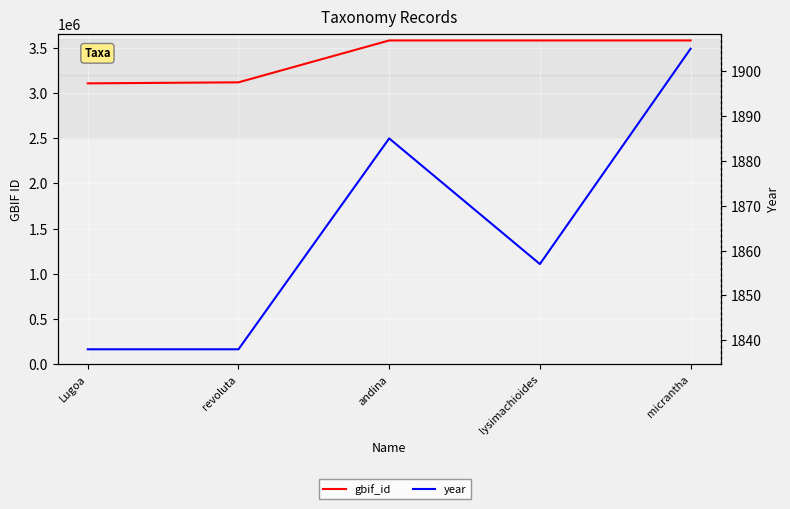

Does the chart display data point markers on the line(s)?

No